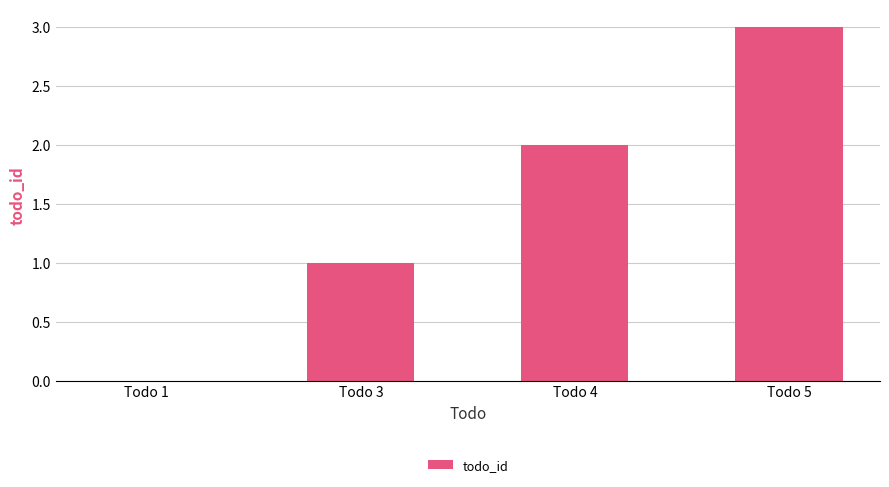

Reading left to right, what are all the values shown in this chart?

0	1	2	3